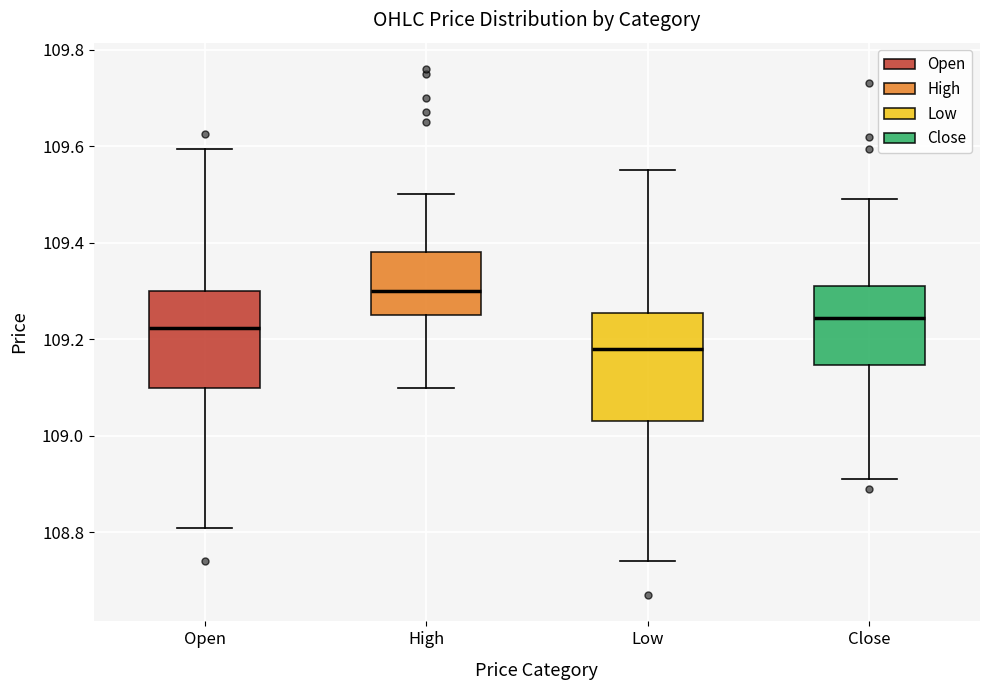

Which box has the lowest median line?

Low